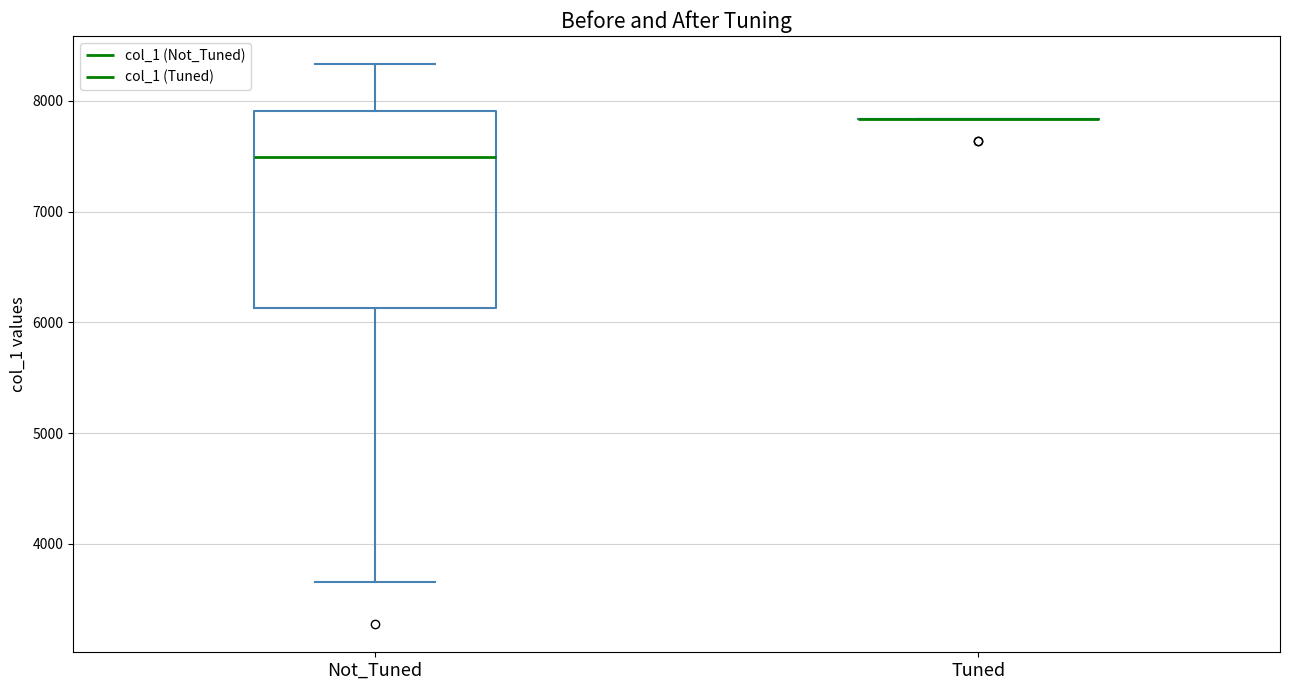

Comparing the boxes themselves (not the whiskers), which one is the tallest?

Not_Tuned